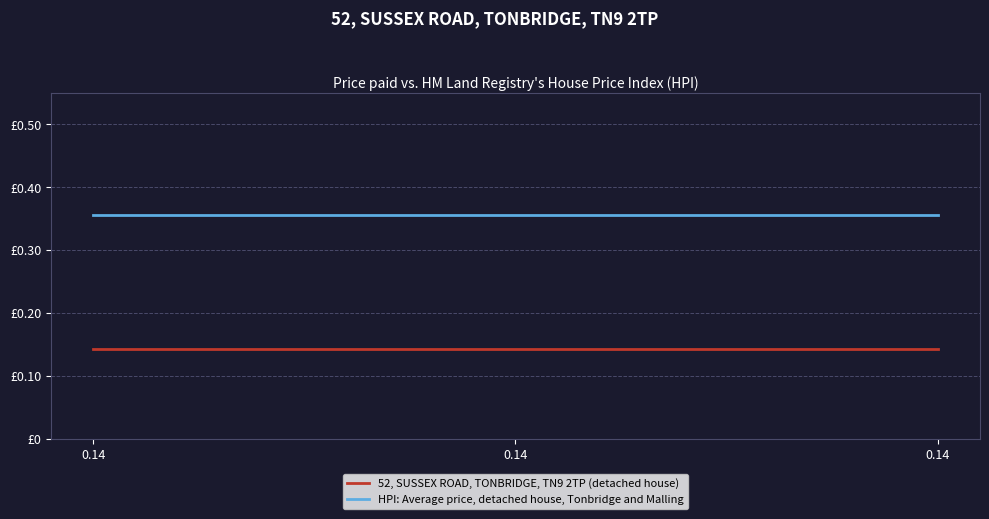

Which series has the widest spread of values?

52, SUSSEX ROAD, TONBRIDGE, TN9 2TP (detached house)